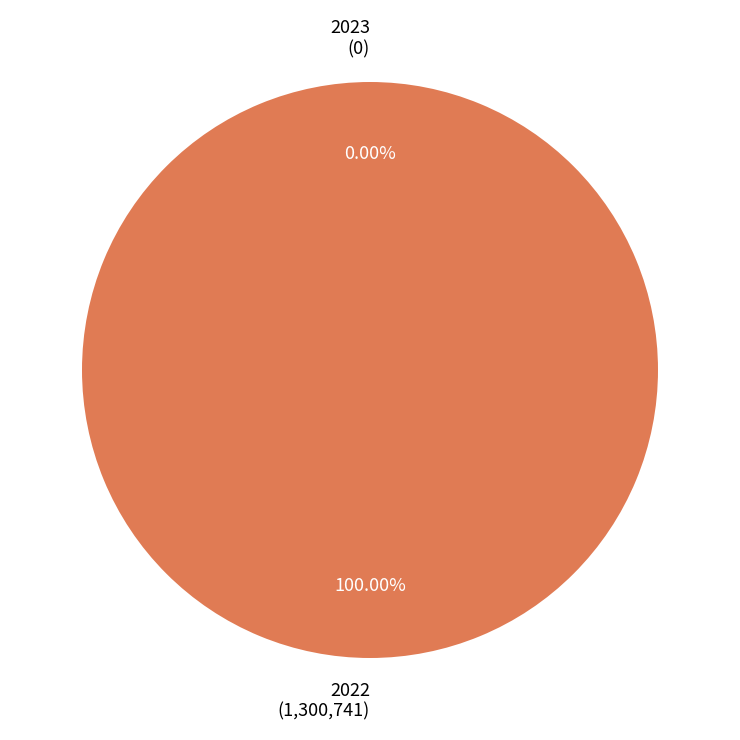

What is the change in value from 2023 to 2022?

+1300741